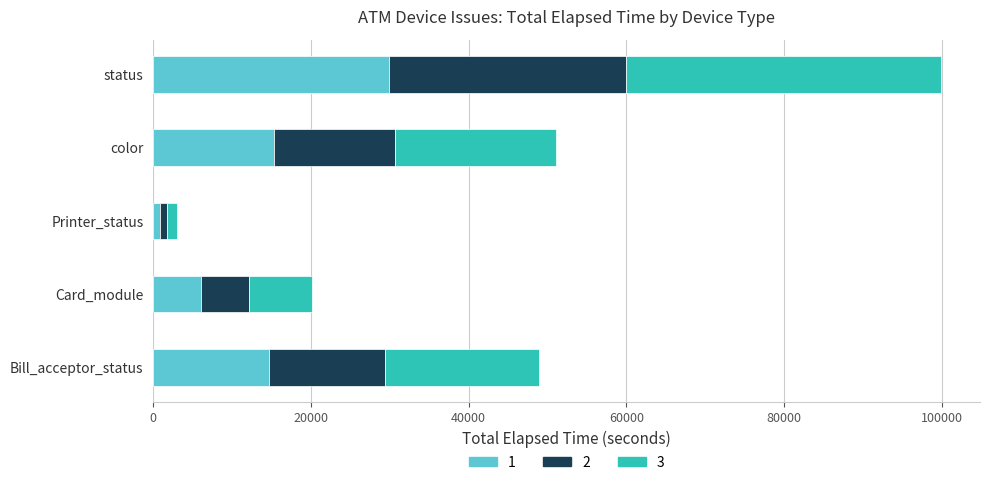

What is the total value across all series at Card_module?

20175.0